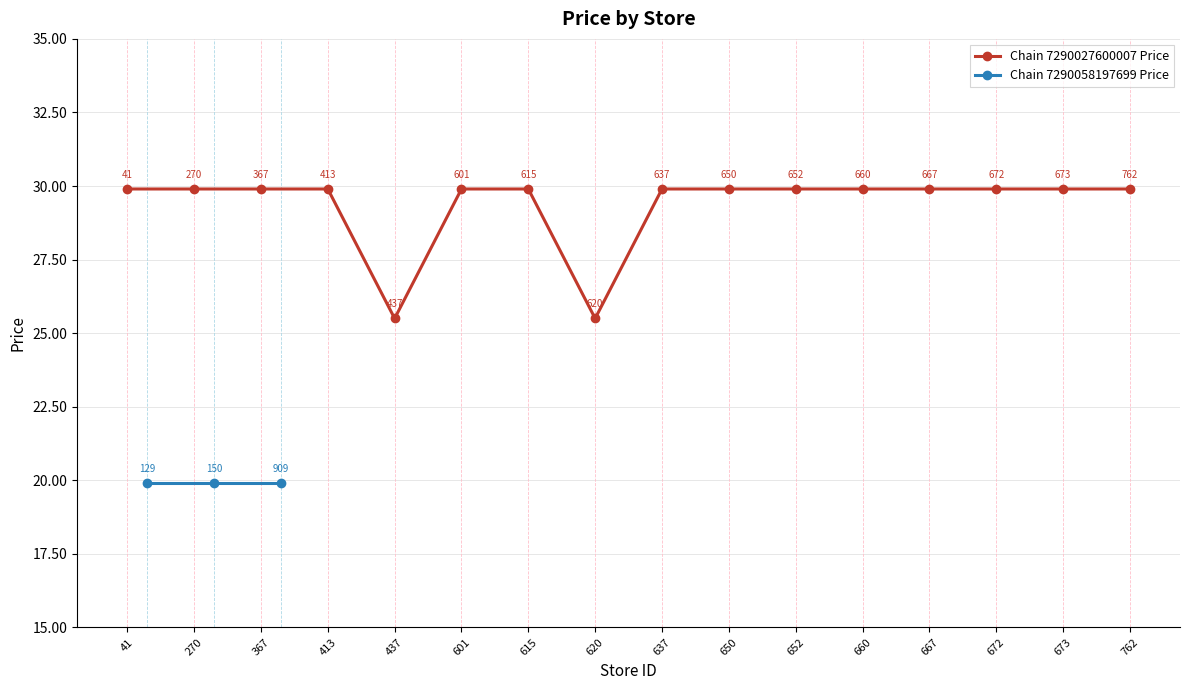

Rank the categories by value from highest to lowest.

41, 270, 367, 413, 601, 615, 637, 650, 652, 660, 667, 672, 673, 762, 437, 620